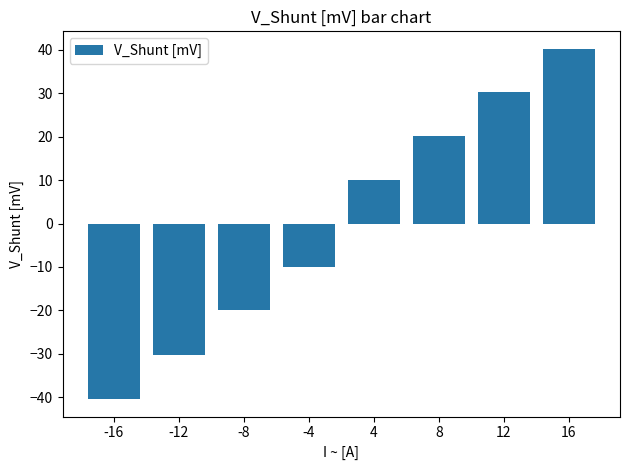

What is the difference between the maximum and minimum values?

80.6